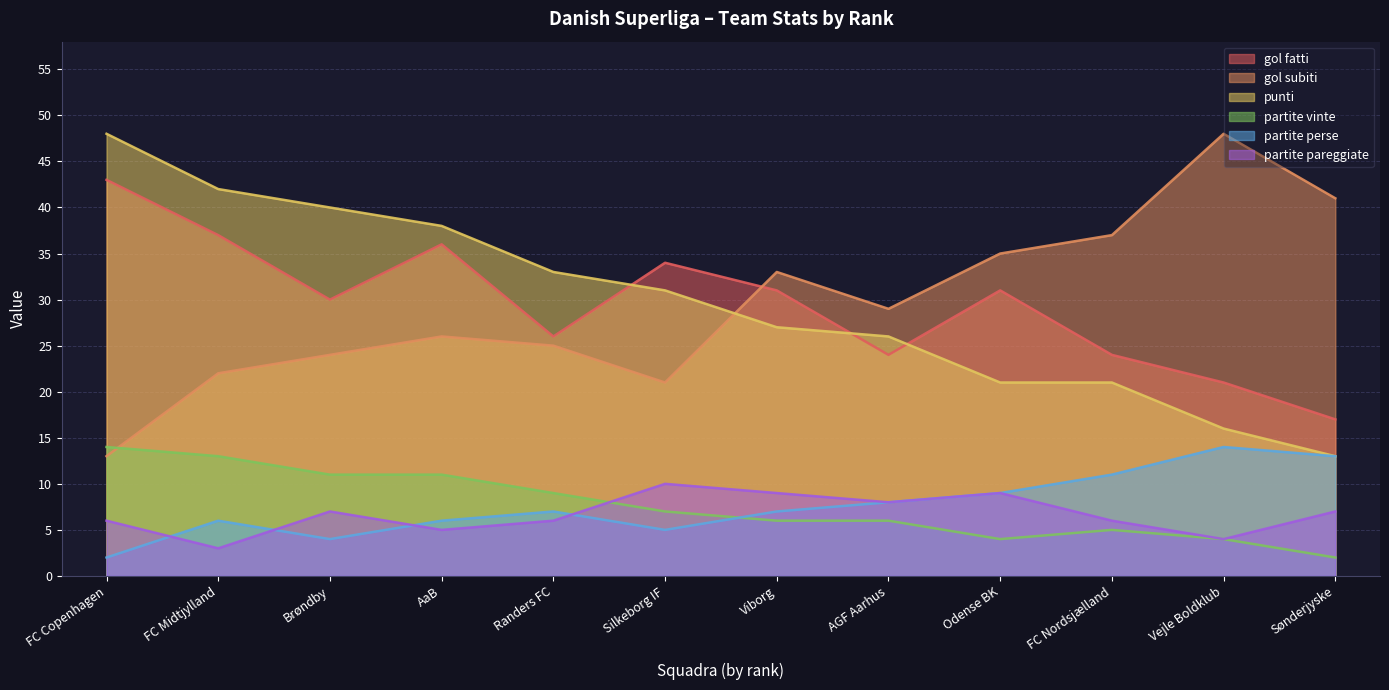

At which label does punti first exceed 31?

FC Copenhagen